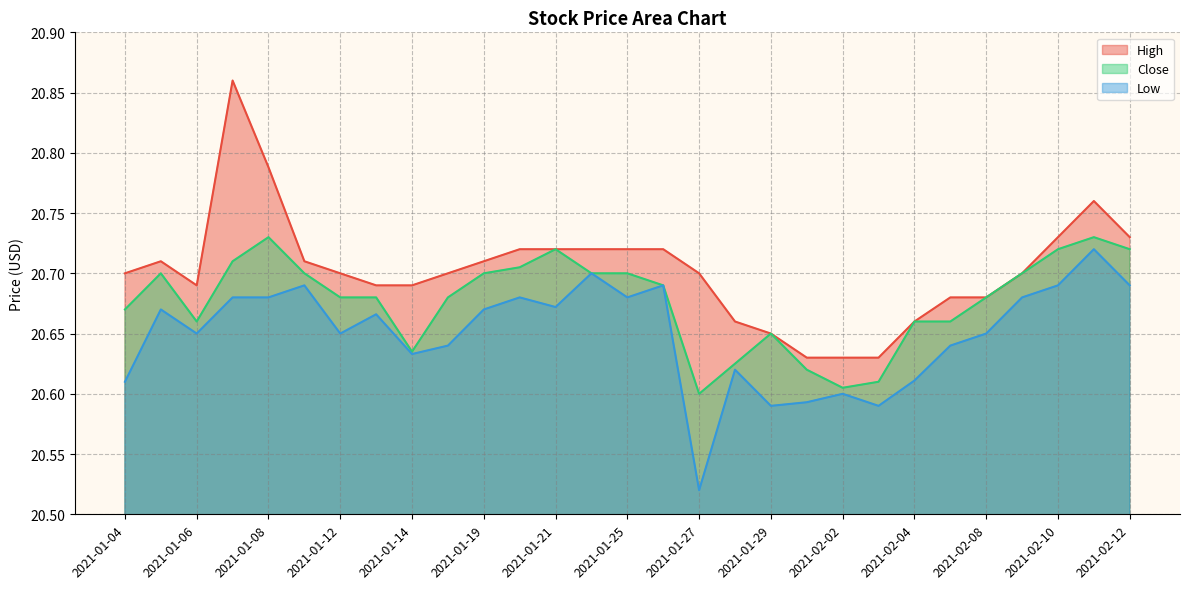

The value of High at 2021-01-04 is 20.7. True or false?

True